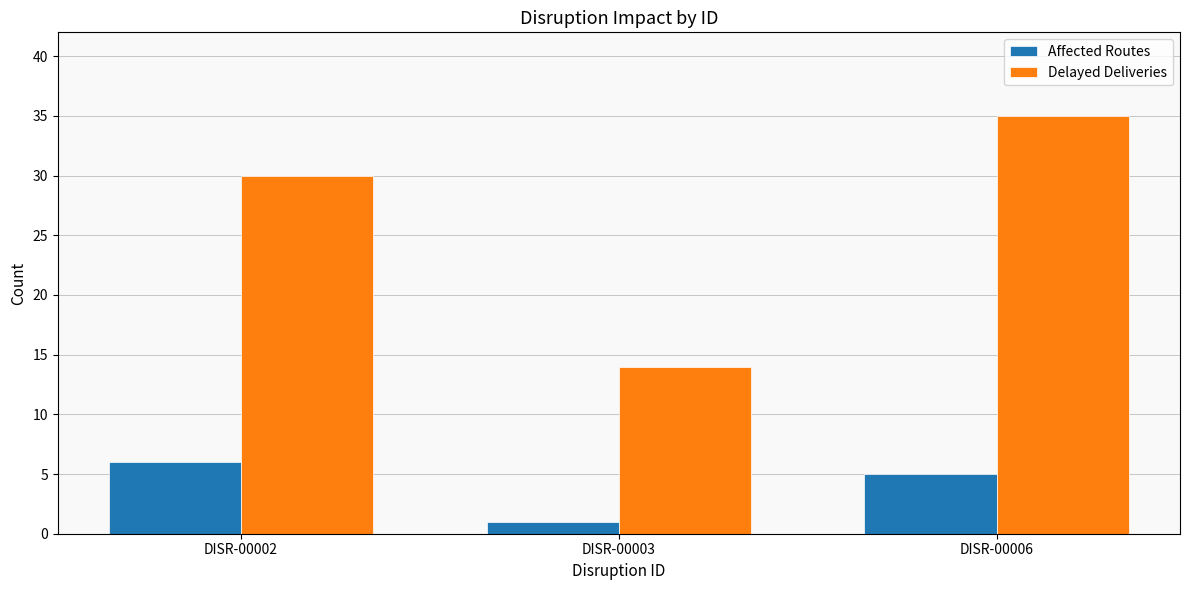

What is the average value of the Affected Routes series?

4